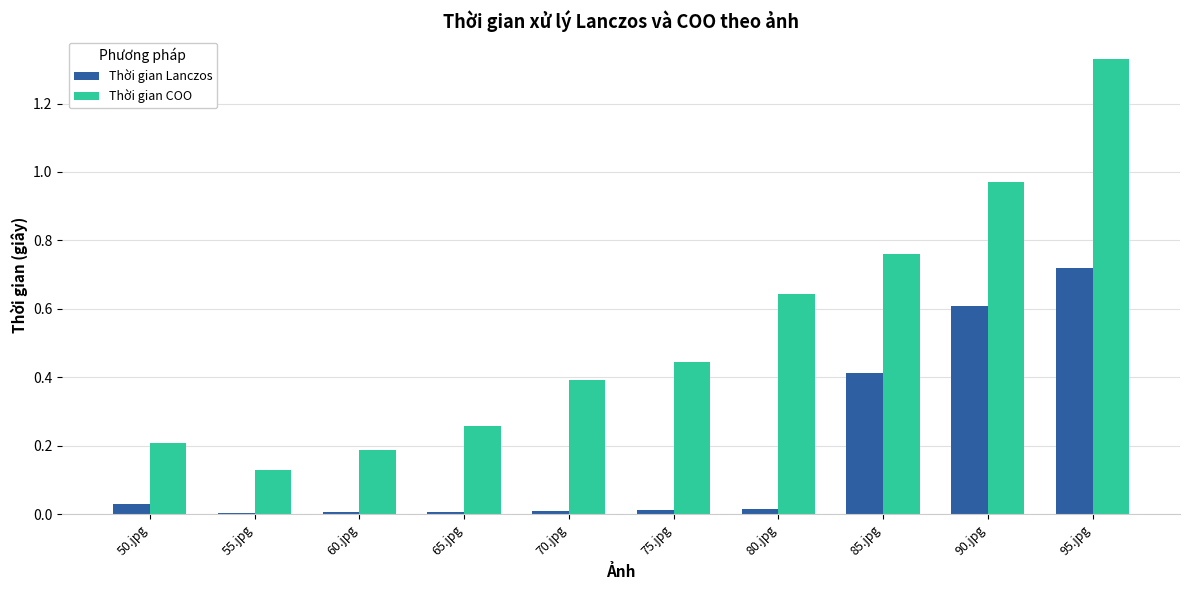

Are the bars horizontal?

No